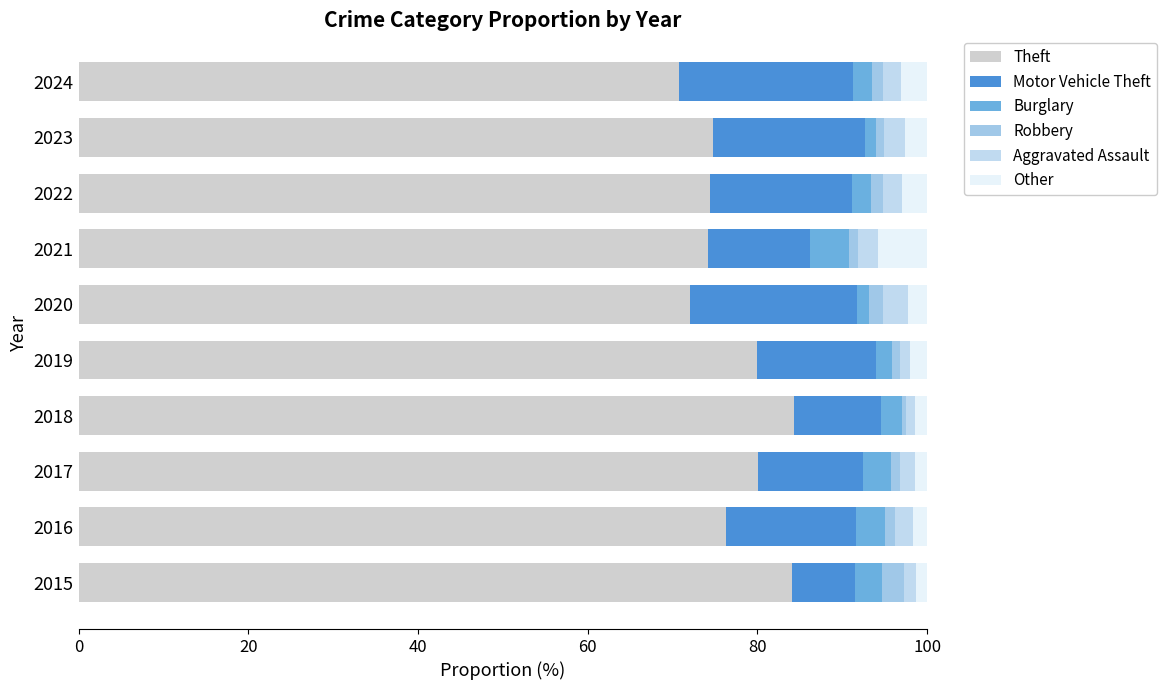

What is the difference between the second highest and second lowest values in the Other series?

1.6